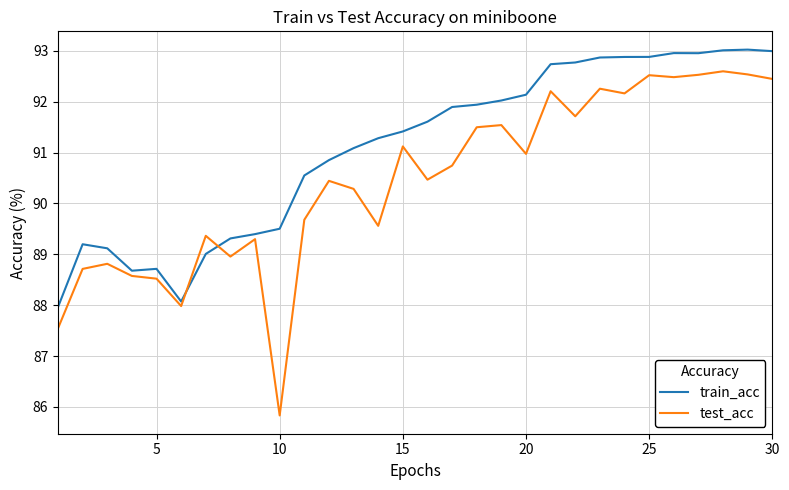

Which series ends up on top after the final intersection of train_acc and test_acc?

train_acc